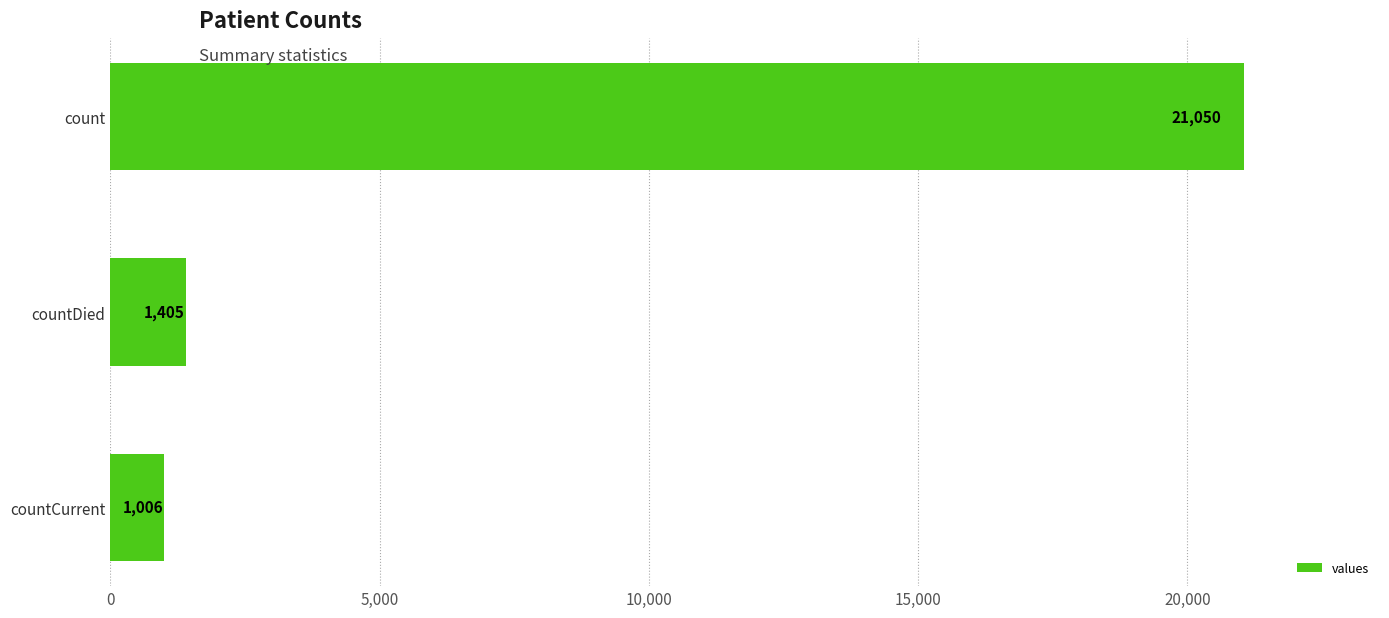

How many distinct data groups are displayed?

1